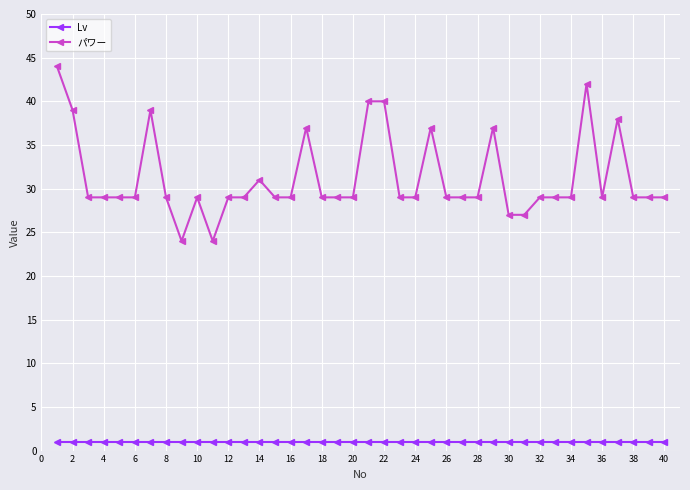

True or false: パワー and Lv cross at least once.

False